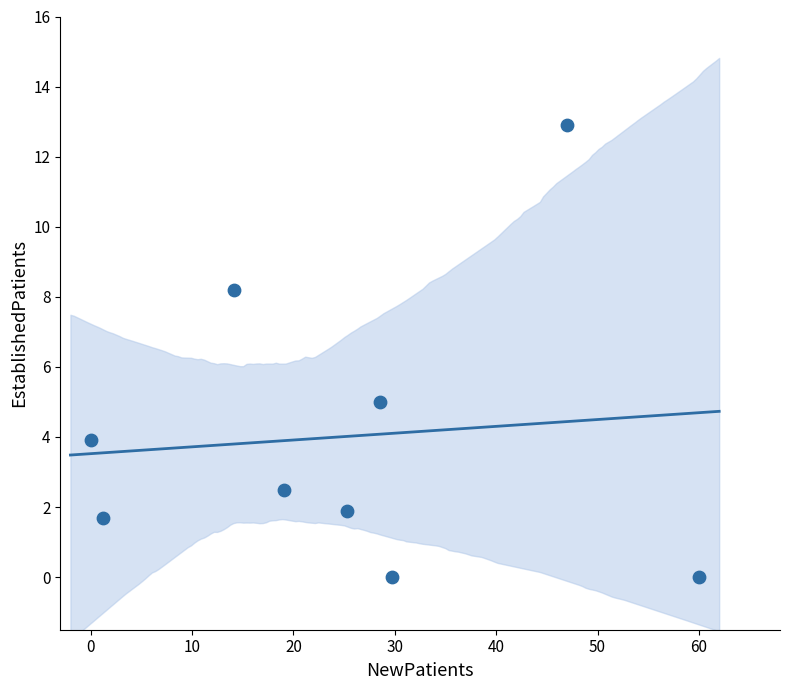

What is the average Y value?

4.0